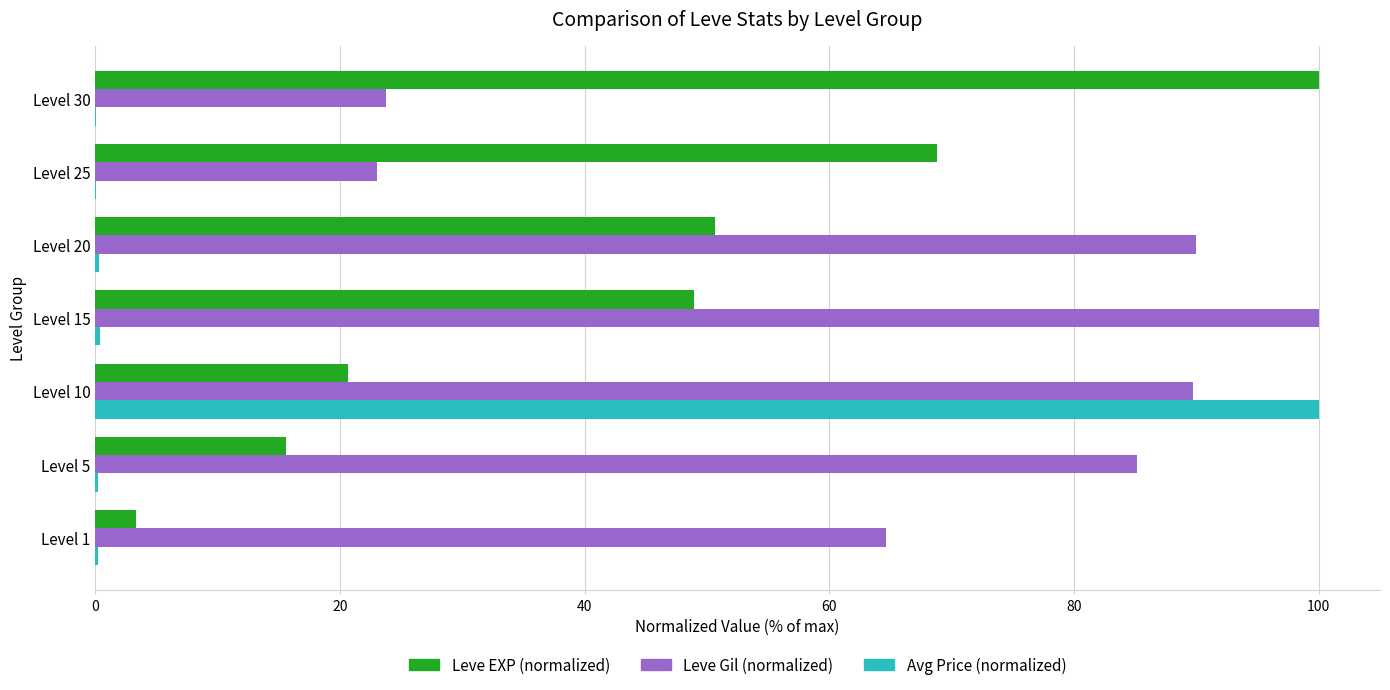

Is it true that Leve Gil (normalized) equals 89.7 at Level 10?

True